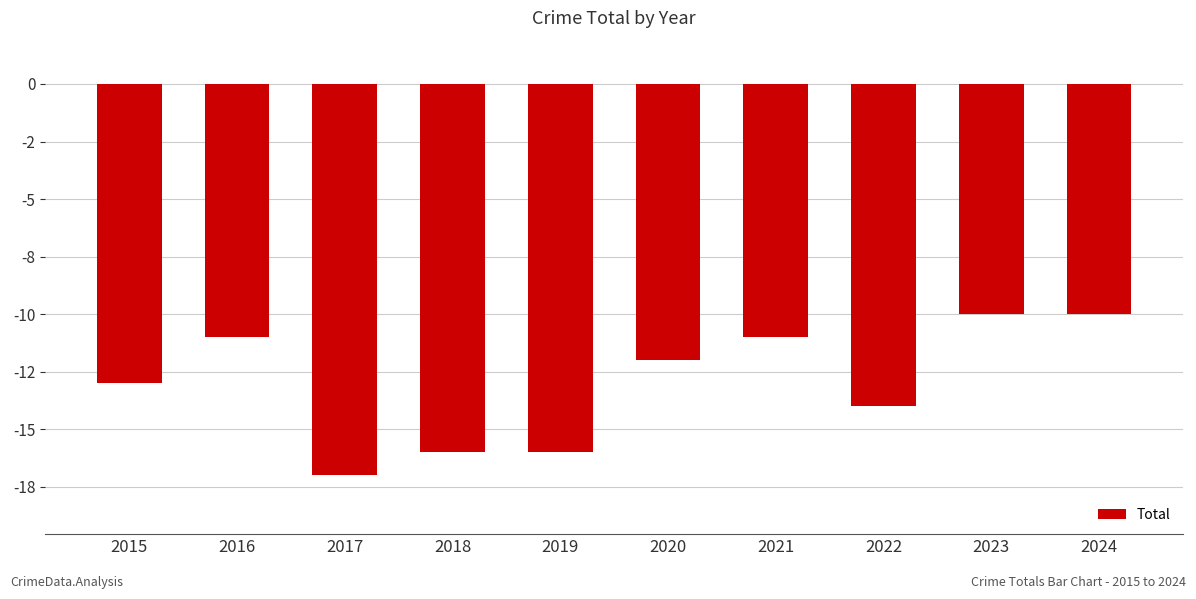

Rank the categories by value from highest to lowest.

2023, 2024, 2016, 2021, 2020, 2015, 2022, 2018, 2019, 2017